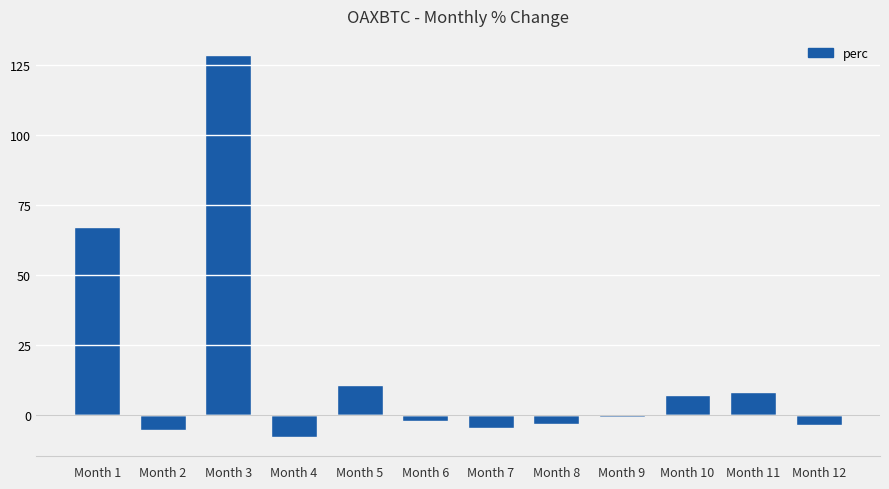

What is the value of the 3rd bar from the left?

128.5